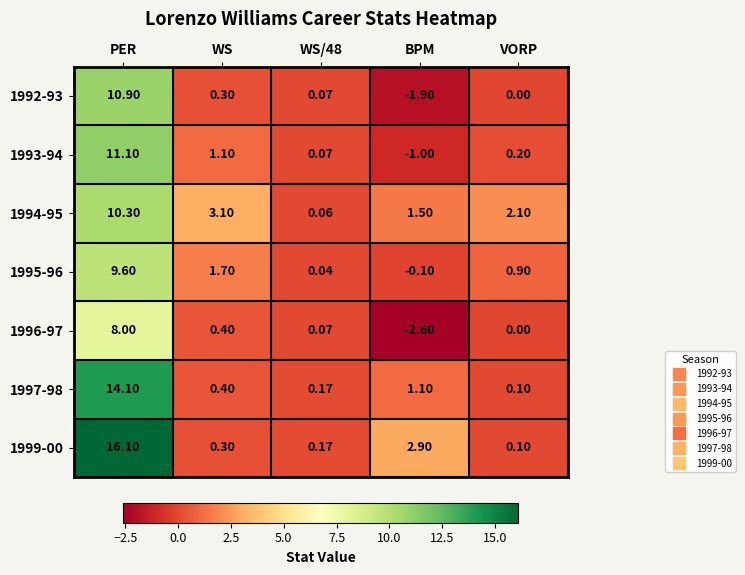

At how many categories does at least one series exceed 0?

5